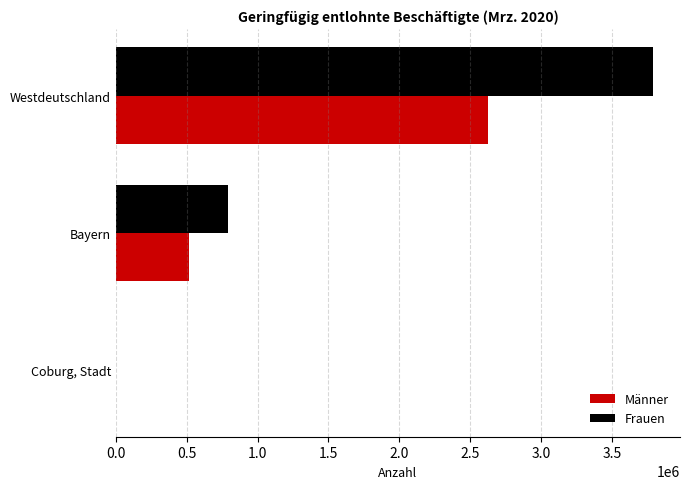

What is the sum of all Männer values?

3143853